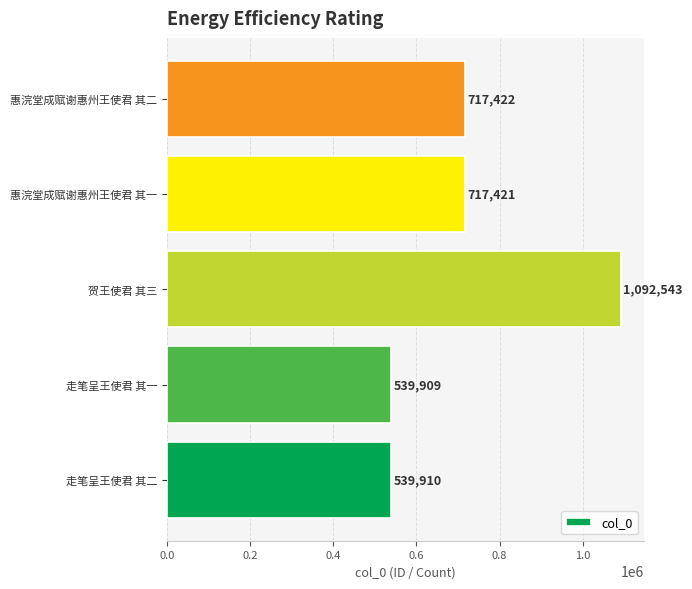

What is the maximum value shown in the chart?

1092543